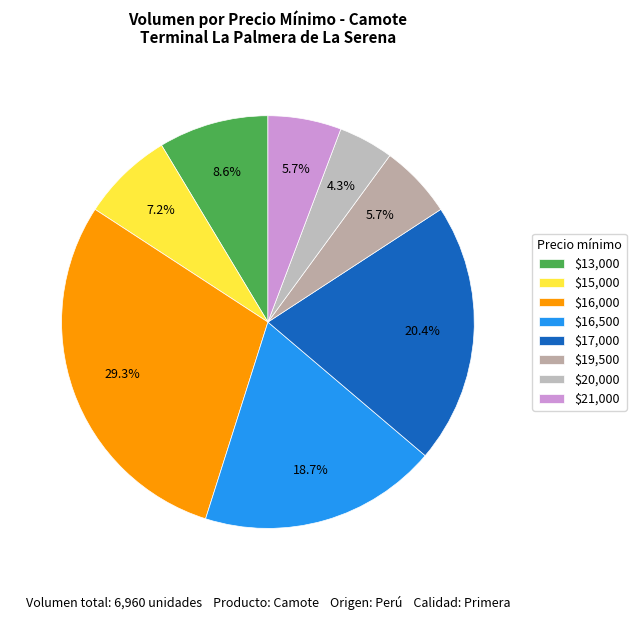

Count the number of slices in the pie.

8